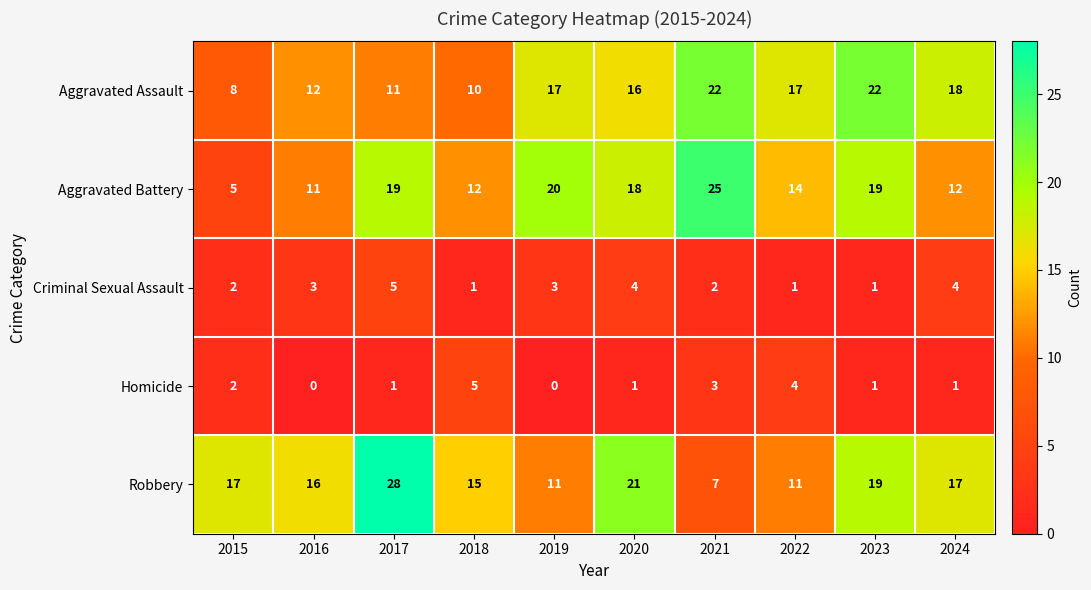

Which label corresponds to the largest value in the chart?

2017